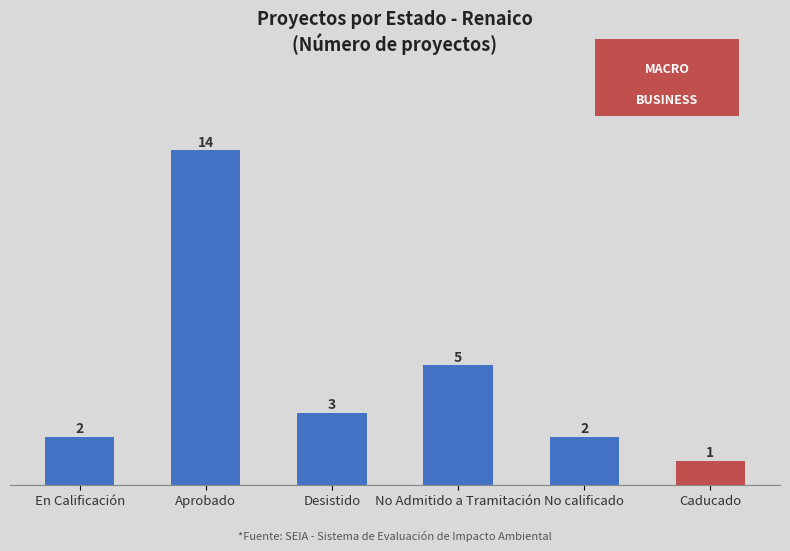

The chart shows a value of 1 at En Calificación. True or false?

False